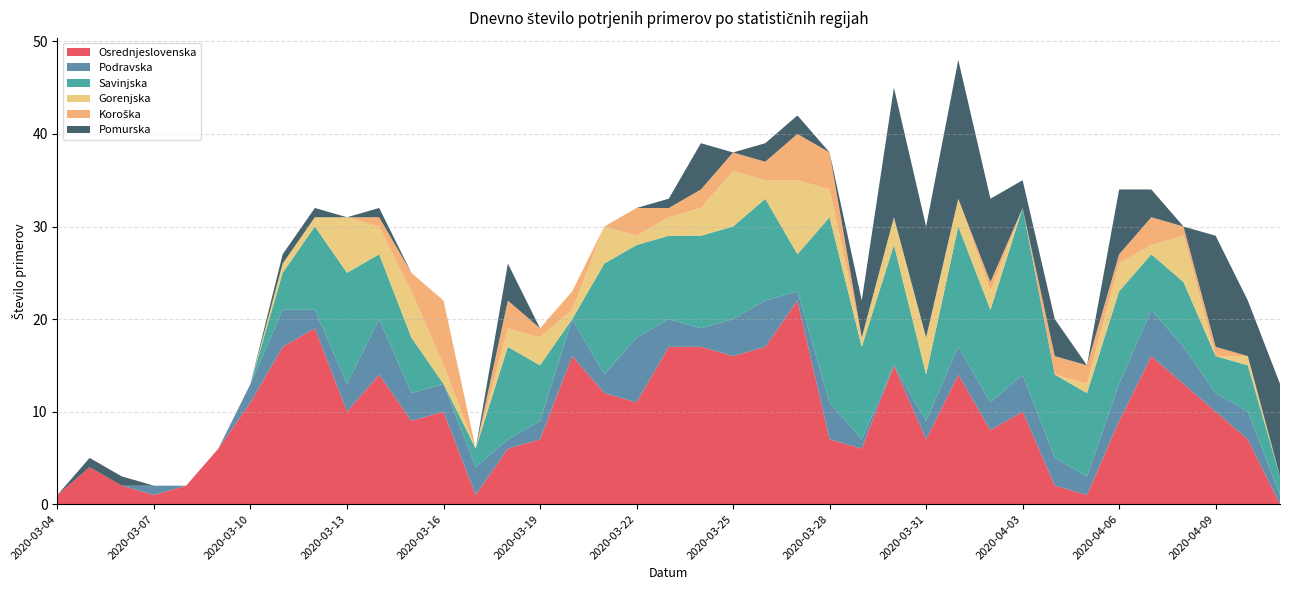

Reading left to right, extract all data points from this chart.

Osrednjeslovenska: 1	4	2	1	2	6	11	17	19	10	14	9	10	1	6	7	16	12	11	17	17	16	17	22	7	6	15	7	14	8	10	2	1	9	16	13	10	7	0
Podravska: 0	0	0	1	0	0	2	4	2	3	6	3	3	3	1	2	4	2	7	3	2	4	5	1	4	1	0	2	3	3	4	3	2	4	5	4	2	3	1
Savinjska: 0	0	0	0	0	0	0	4	9	12	7	6	0	2	10	6	0	12	10	9	10	10	11	4	20	10	13	5	13	10	18	9	9	10	6	7	4	5	2
Gorenjska: 0	0	0	0	0	0	0	1	1	6	3	5	2	0	2	3	1	4	1	2	3	6	2	8	3	1	3	4	3	2	0	0	1	3	1	5	0	1	0
Koroška: 0	0	0	0	0	0	0	0	0	0	1	2	7	0	3	1	2	0	3	1	2	2	2	5	4	0	0	0	0	1	0	2	2	1	3	1	1	0	0
Pomurska: 0	1	1	0	0	0	0	1	1	0	1	0	0	0	4	0	0	0	0	1	5	0	2	2	0	4	14	12	15	9	3	4	0	7	3	0	12	6	10